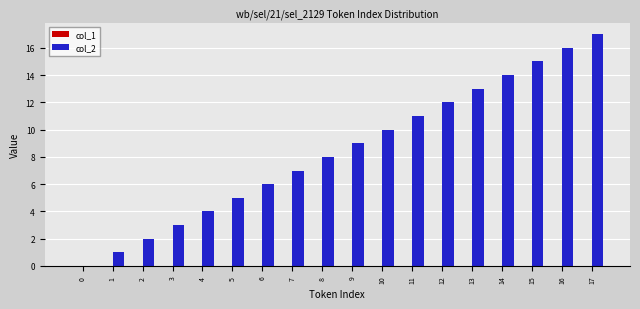

What is the sum of all values?

153